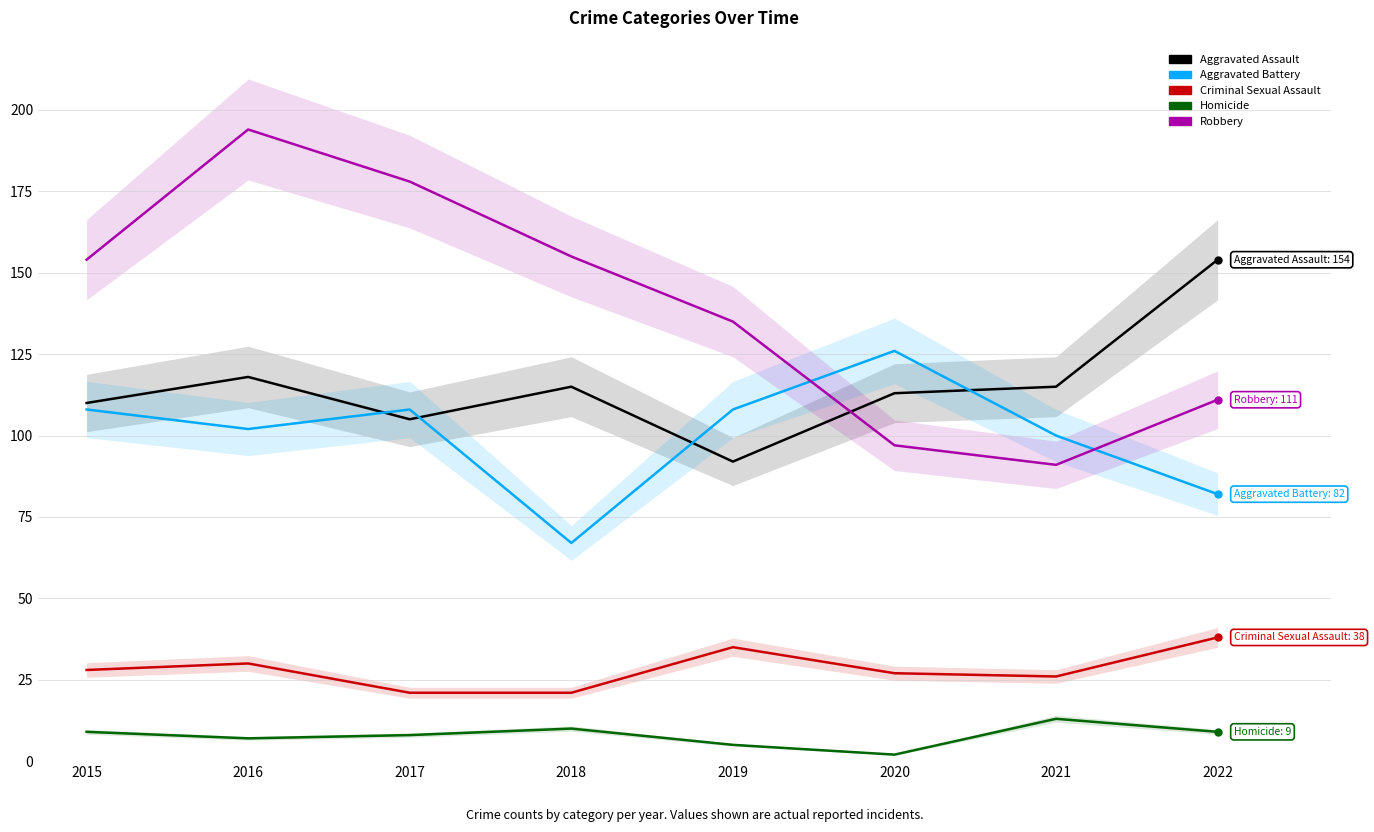

At 2017, list the series in order from smallest to largest.

Homicide, Criminal Sexual Assault, Aggravated Assault, Aggravated Battery, Robbery